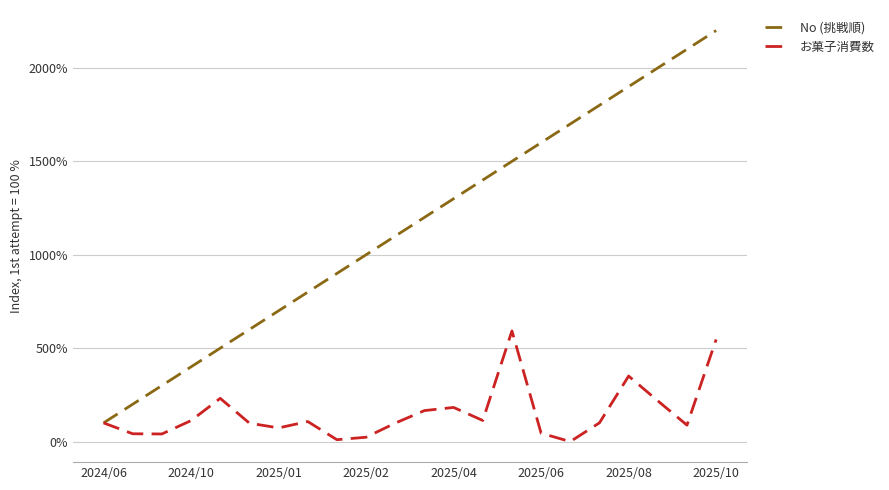

True or false: No (挑戦順) has more than 1 interior local peaks.

False